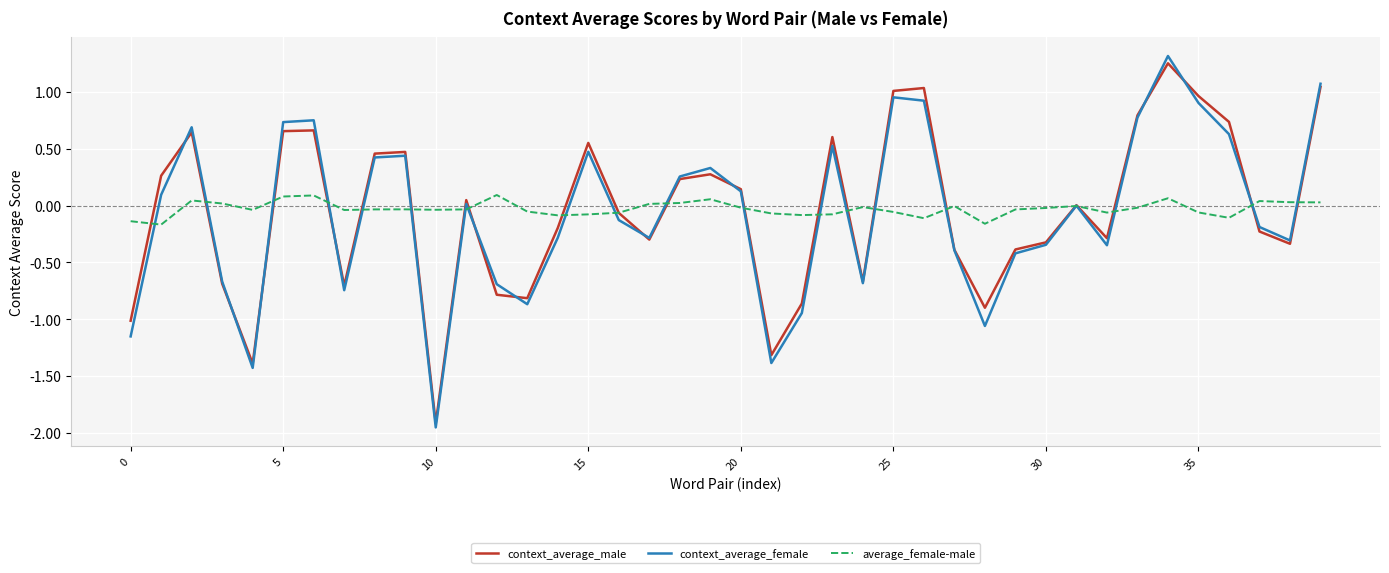

How many interior local peaks does the context_average_male series have?

10